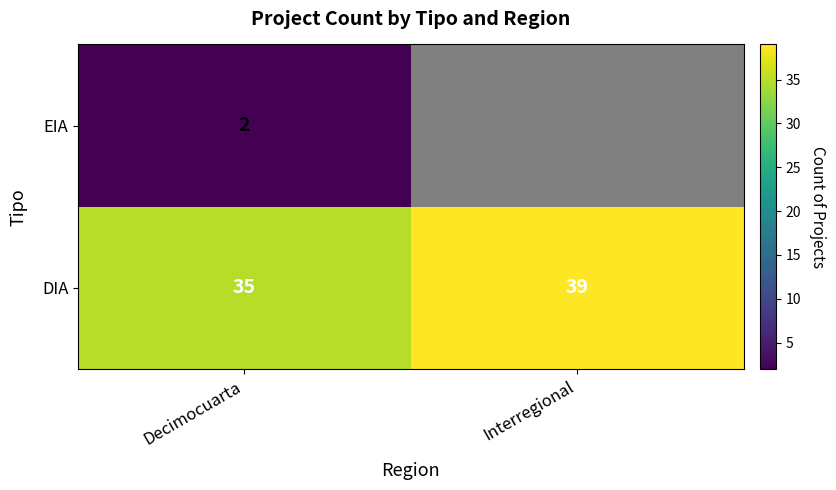

Rank the categories by DIA value from highest to lowest.

Interregional, Decimocuarta